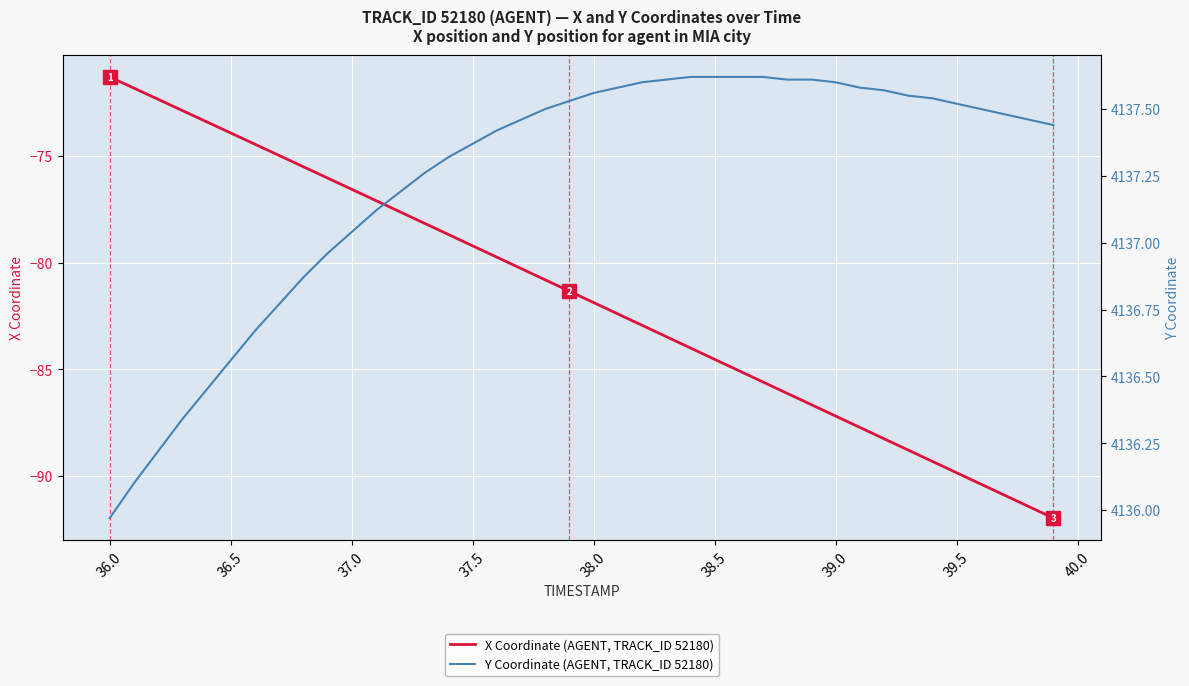

What is the minimum value for X Coordinate (AGENT, TRACK_ID 52180)?

-92.0